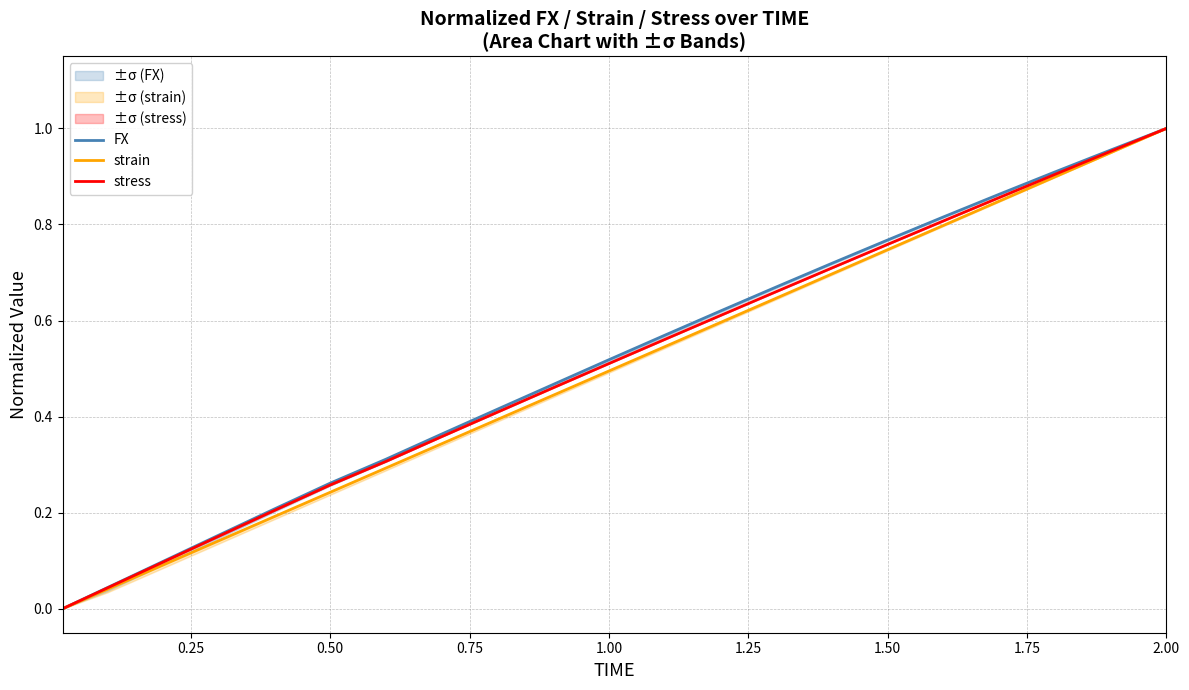

Reading left to right, list all the values displayed in this chart.

FX: 0.0	0.0	0.1	0.2	0.2	0.3	0.3	0.4	0.4	0.5	0.5	0.6	0.6	0.7	0.7	0.8	0.8	0.9	0.9	1.0	1.0
strain: 0.0	0.0	0.1	0.1	0.2	0.2	0.3	0.3	0.4	0.4	0.5	0.5	0.6	0.6	0.7	0.7	0.8	0.8	0.9	0.9	1.0
stress: 0.0	0.0	0.1	0.2	0.2	0.3	0.3	0.4	0.4	0.5	0.5	0.6	0.6	0.7	0.7	0.8	0.8	0.9	0.9	1.0	1.0